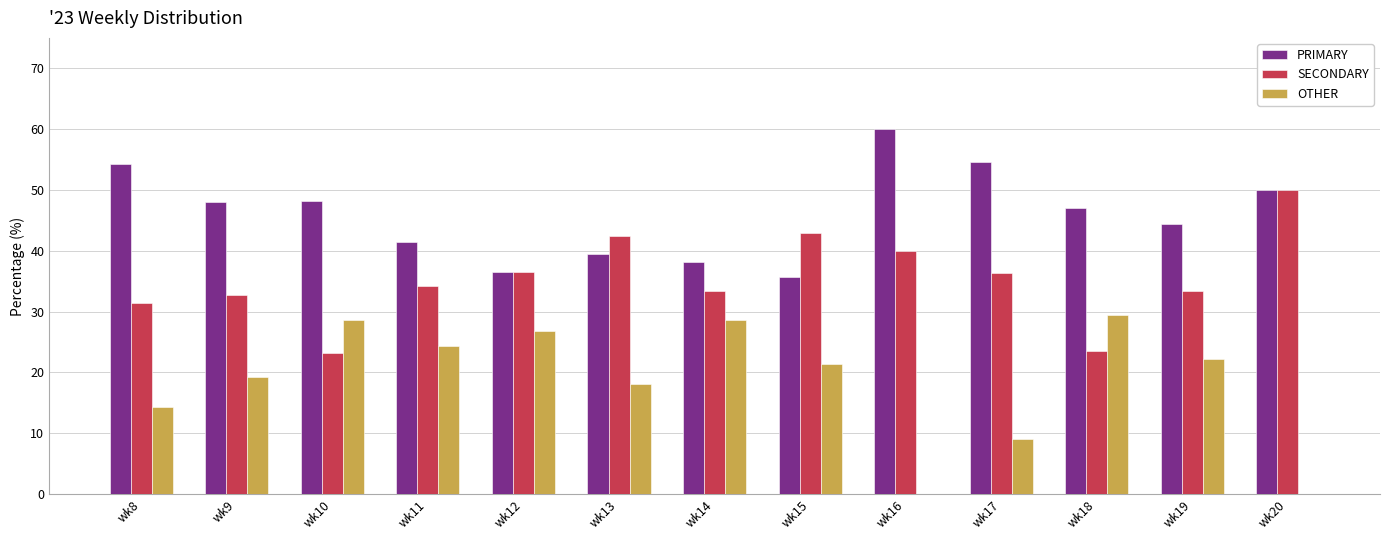

Is it true that OTHER equals 10.9 at wk10?

False